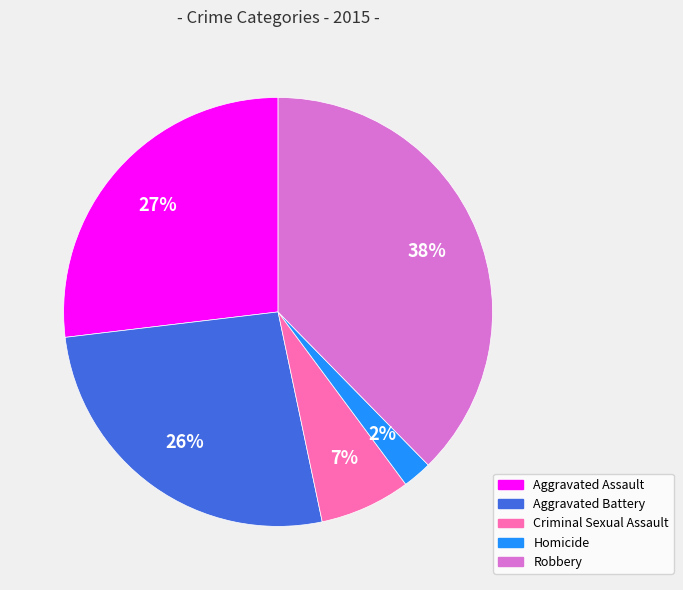

Between Robbery and Criminal Sexual Assault, which is larger?

Robbery